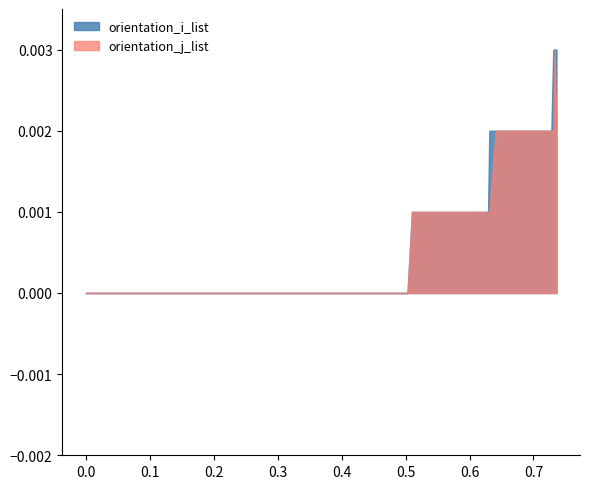

Which series changed the most between 16 and 29?

orientation_i_list